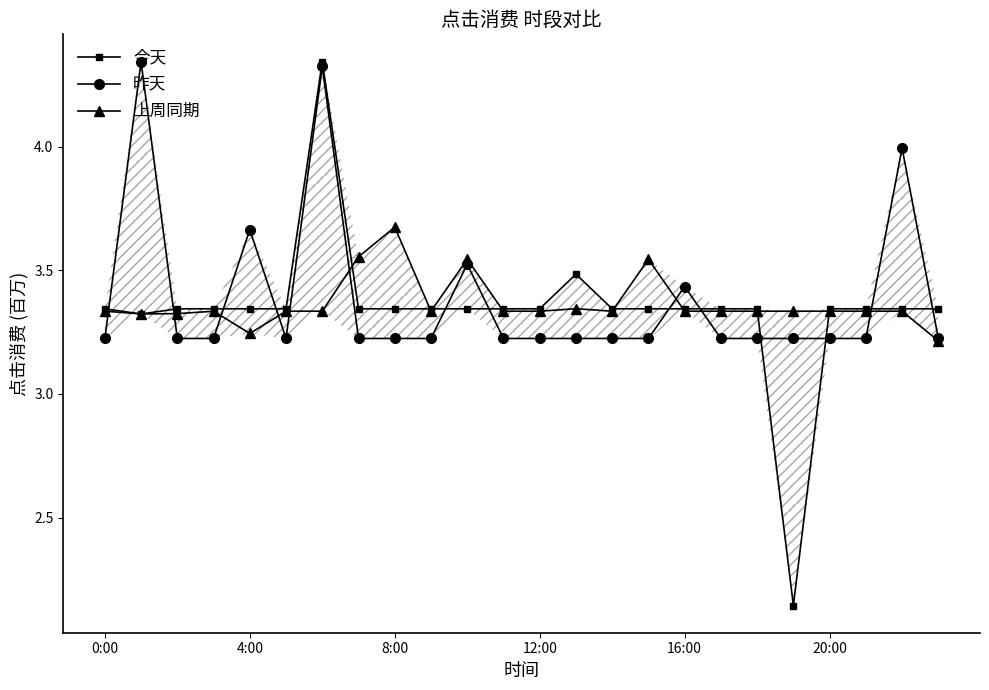

What are all the series names shown in the legend?

今天, 昨天, 上周同期